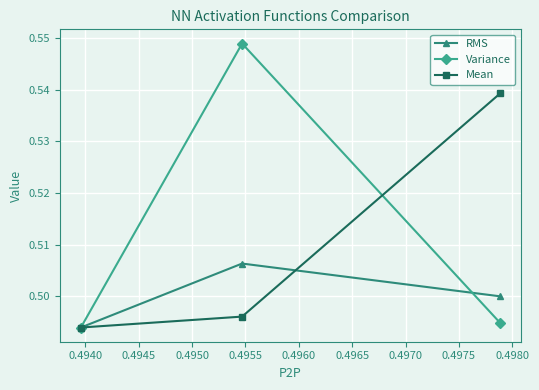

At how many categories does at least one series exceed 0?

3